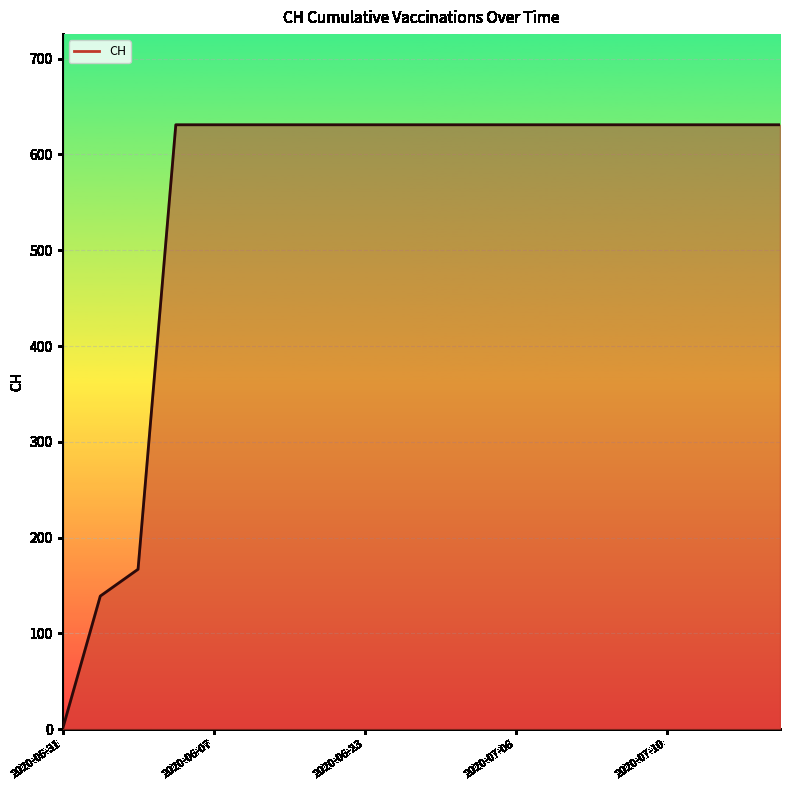

What is the difference between the maximum and minimum values?

631